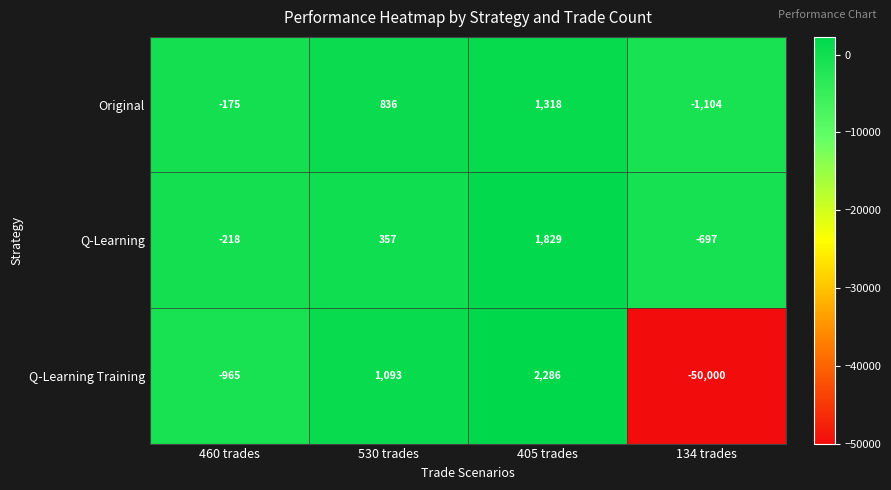

At which label is Q-Learning closest to 566?

530 trades